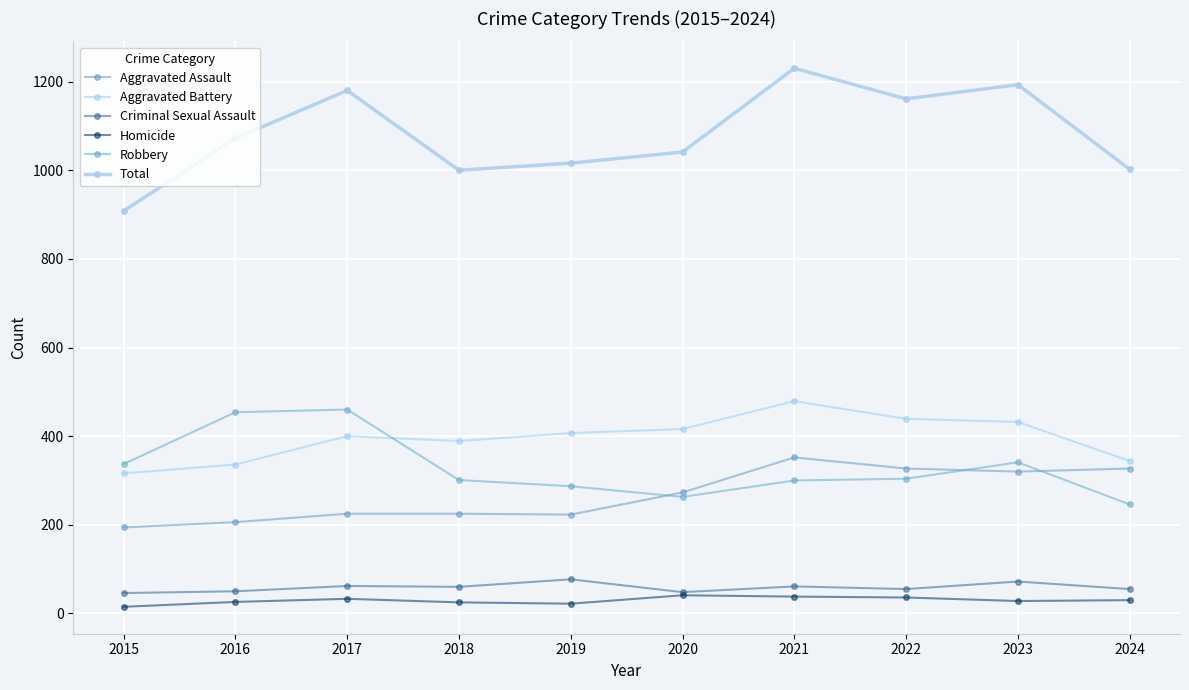

Which category has the highest value across all series?

2021